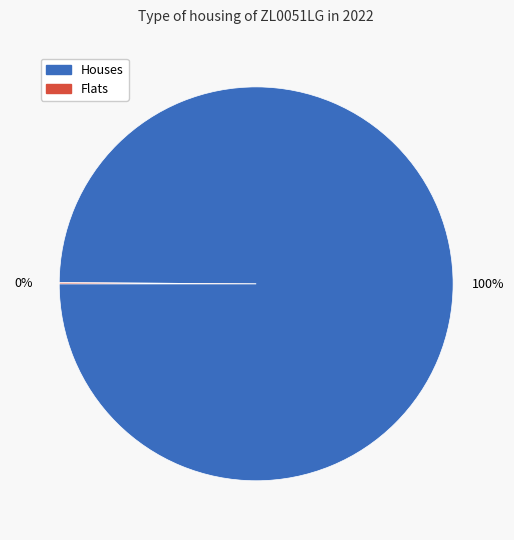

To the nearest percent, what is the difference between the largest and smallest slice percentages?

100%